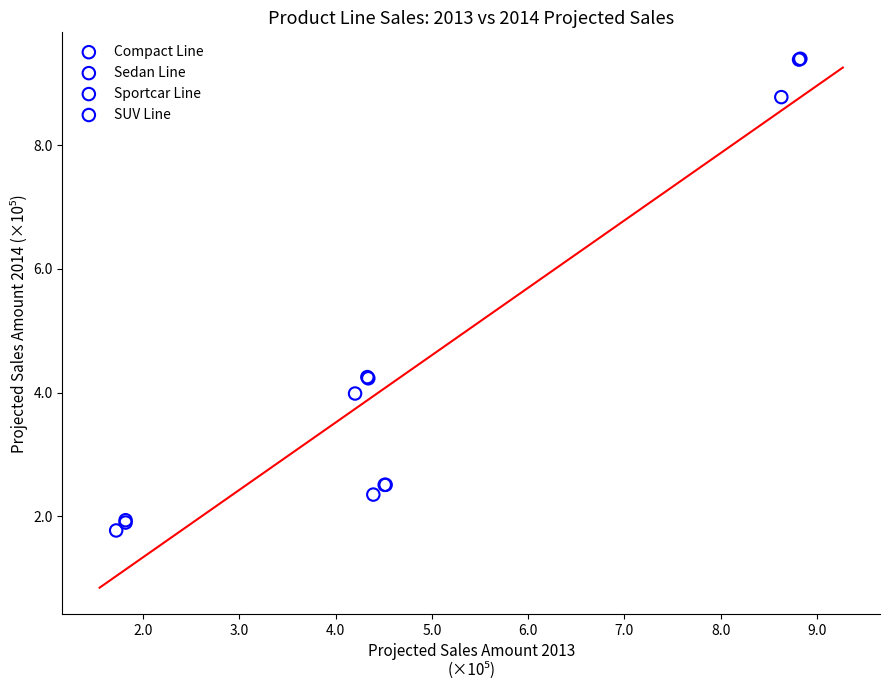

Which series reaches the maximum Y coordinate?

Sportcar Line